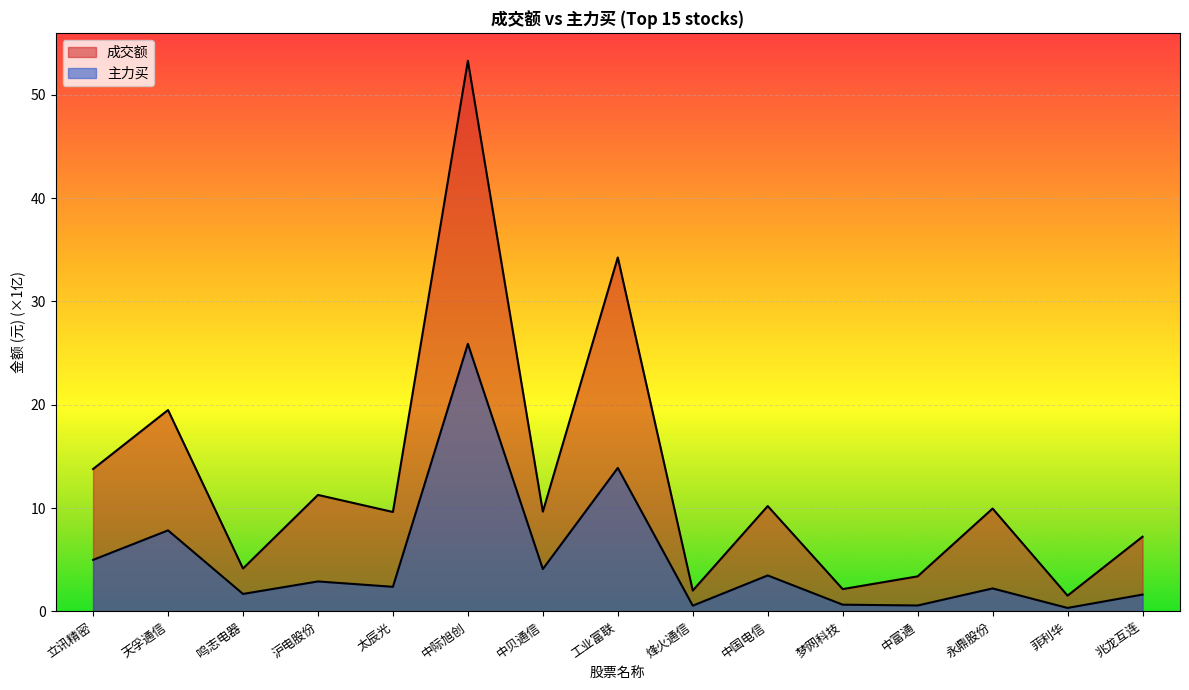

What is the total value across all series at 工业富联?

48.1